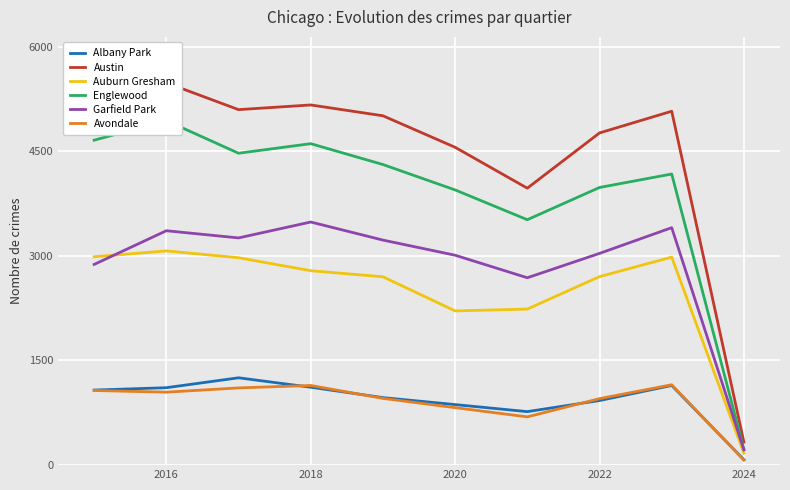

What is the minimum value for Auburn Gresham?

172